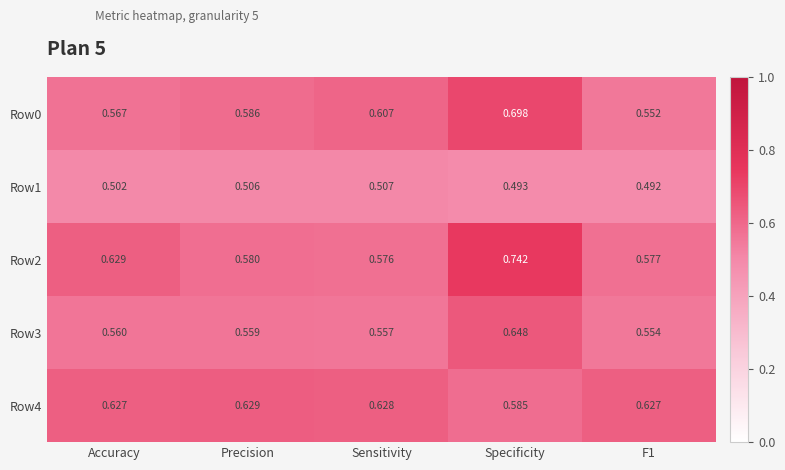

Which label corresponds to the largest value in the chart?

Specificity